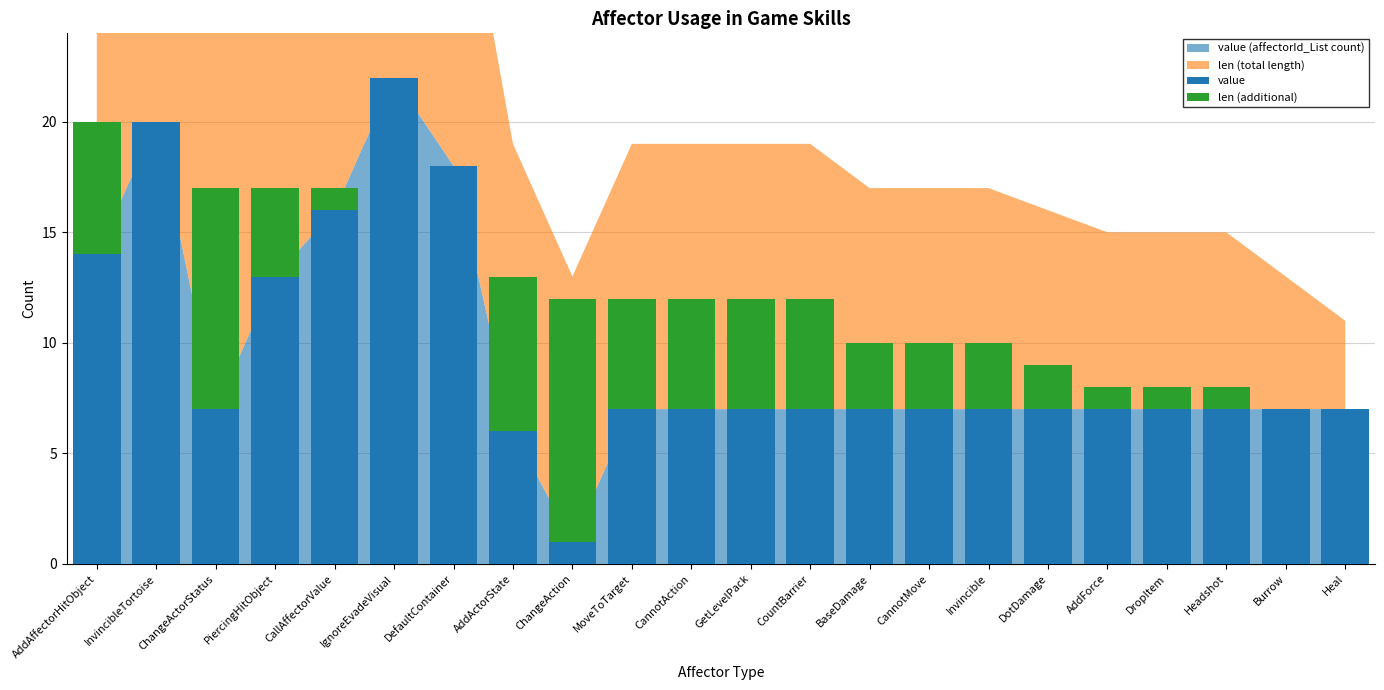

What is the maximum value for len (additional)?

11